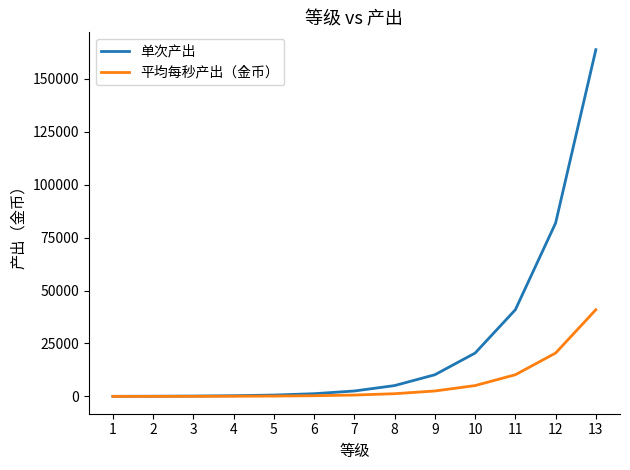

The value of 单次产出 at 11 is 40960. True or false?

True